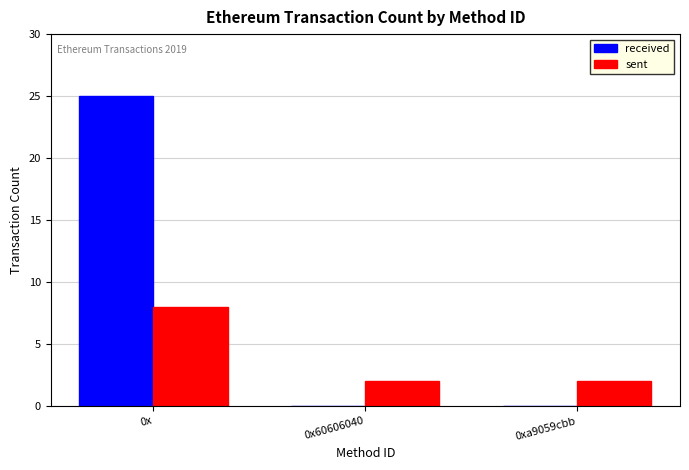

What is the maximum value shown in the chart?

25